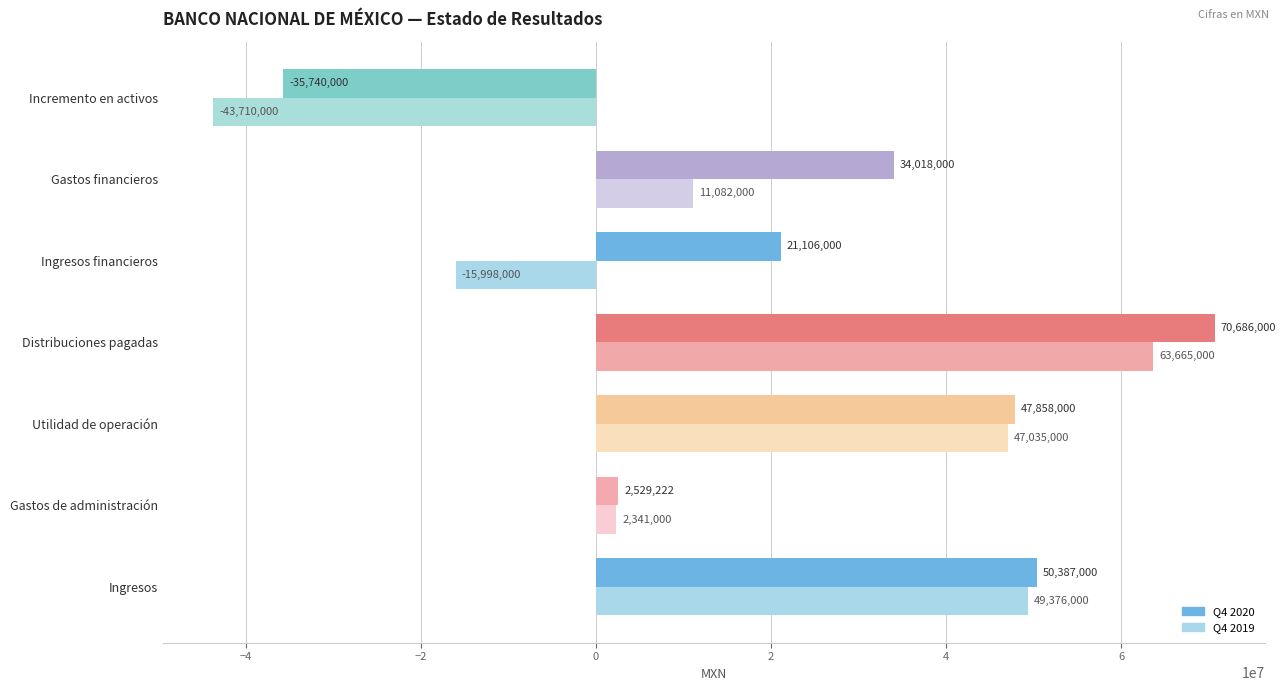

What is the difference between the highest and lowest values at Gastos financieros?

22936000